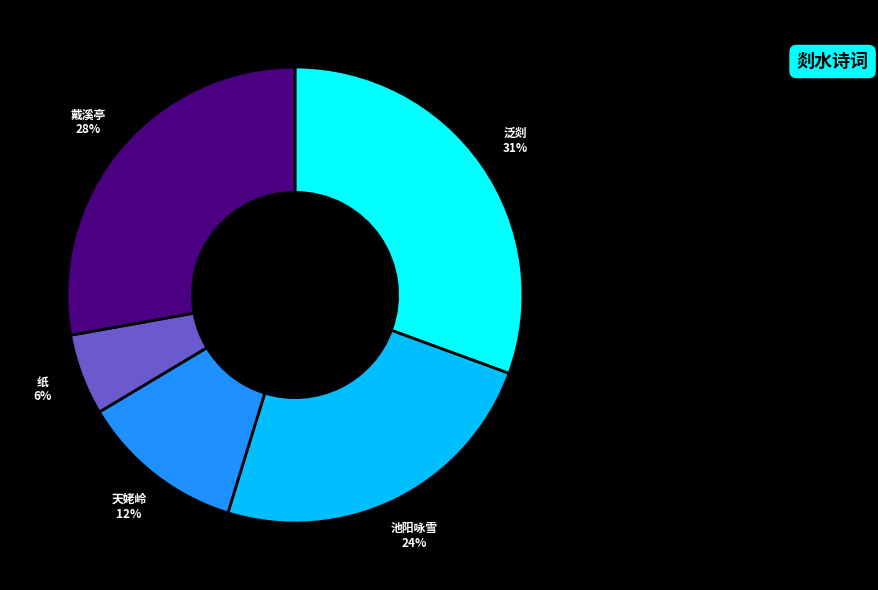

Does any single category account for the majority?

No